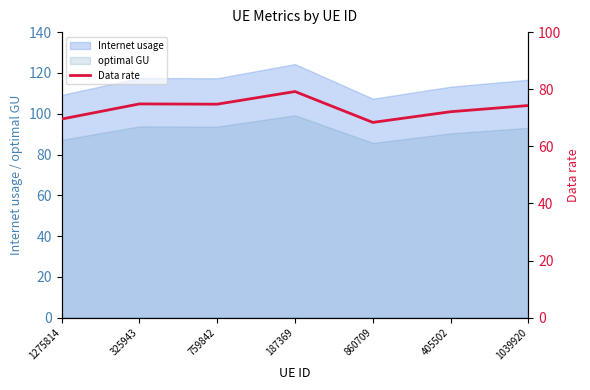

List the labels in order of value, smallest first.

860709, 1275814, 405502, 1039920, 759842, 325943, 187369